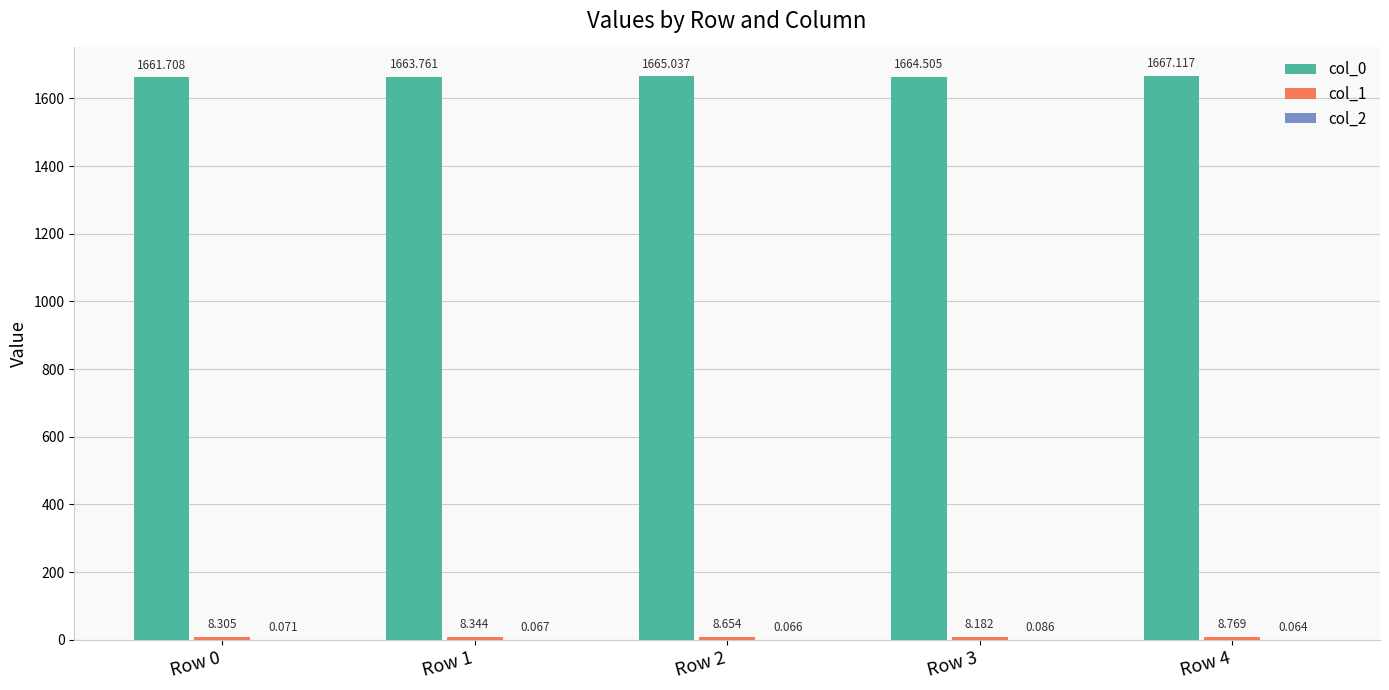

Reading left to right, what are all the values shown in this chart?

col_0: Row 0=1661.7	Row 1=1663.8	Row 2=1665.0	Row 3=1664.5	Row 4=1667.1
col_1: Row 0=8.3	Row 1=8.3	Row 2=8.7	Row 3=8.2	Row 4=8.8
col_2: Row 0=0.1	Row 1=0.1	Row 2=0.1	Row 3=0.1	Row 4=0.1